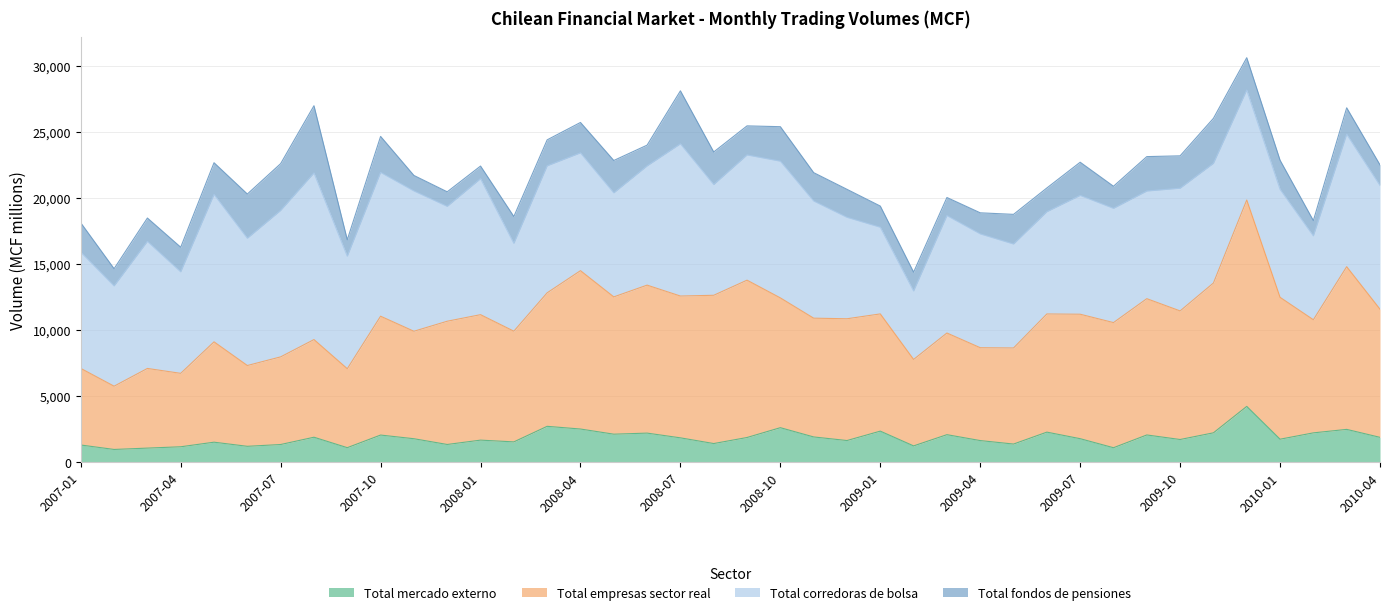

True or false: Total mercado externo has a value of 460 at 2007-10.

False